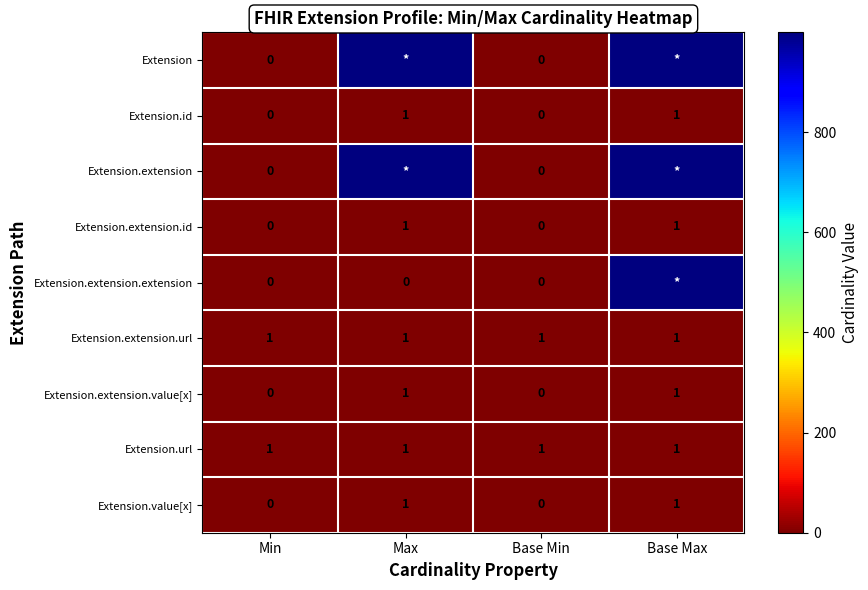

The value of Extension.extension.id at Base Max is 1. True or false?

True